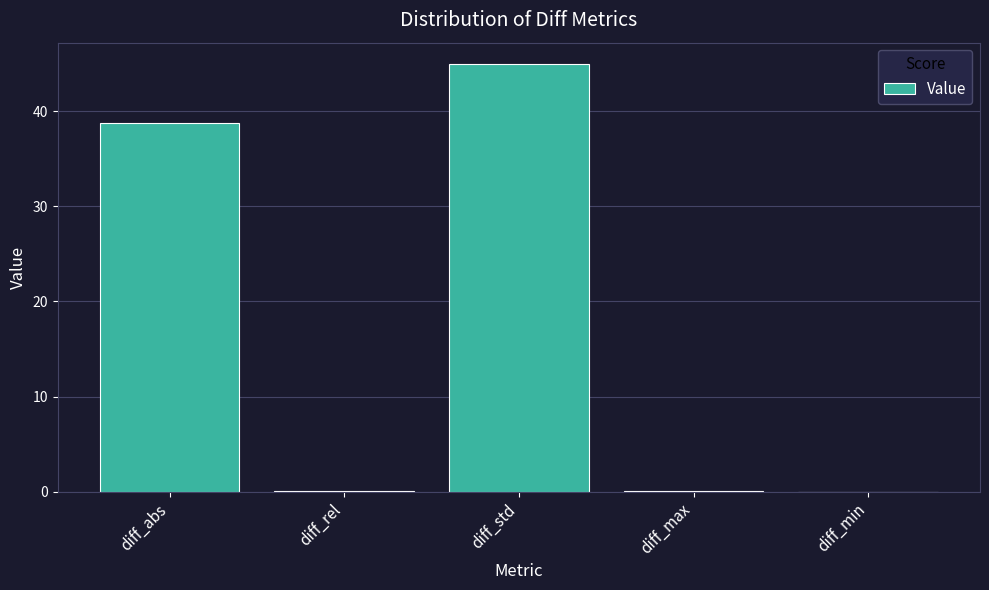

True or false: the data shows 45.0 at diff_std.

True